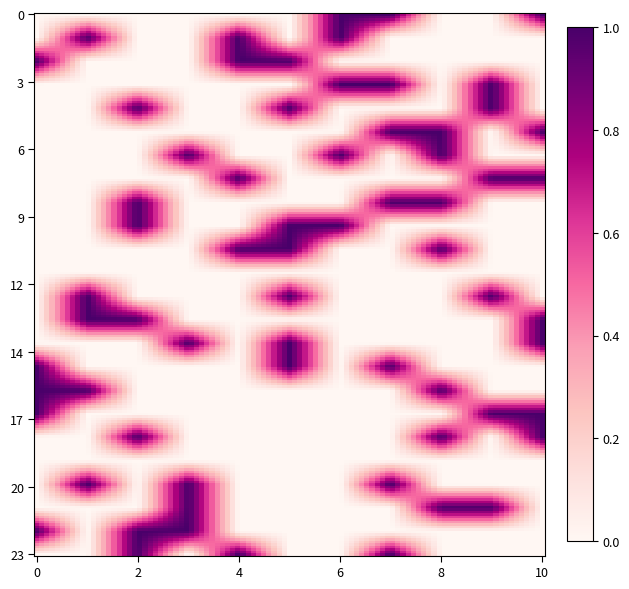

Rank the series by their maximum value, from lowest to highest.

row11, row19, row0, row1, row2, row3, row4, row5, row6, row7, row8, row9, row10, row12, row13, row14, row15, row16, row17, row18, row20, row21, row22, row23